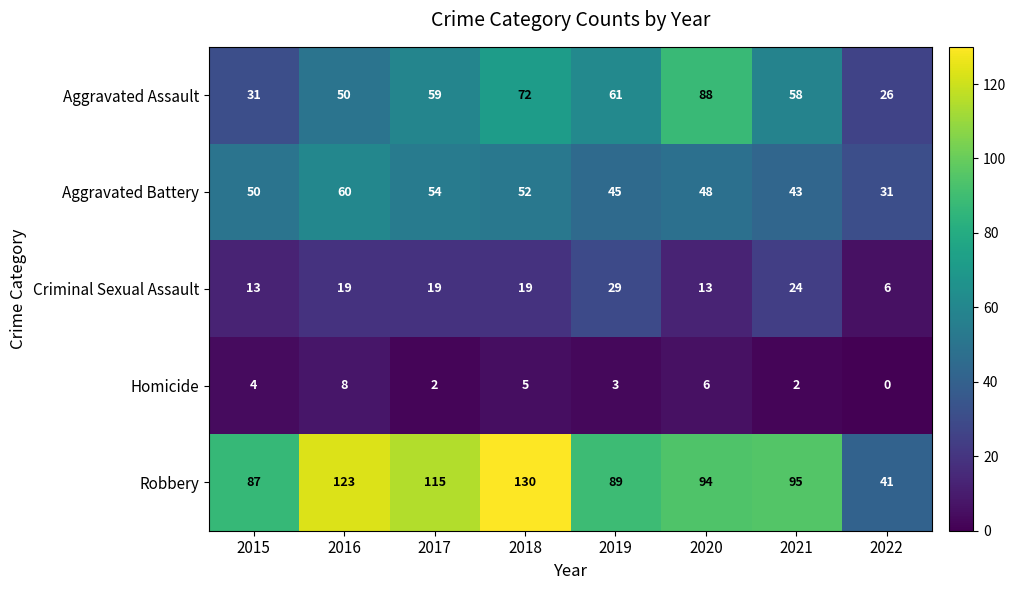

What is the difference between the maximum and minimum values in the Aggravated Assault series?

62